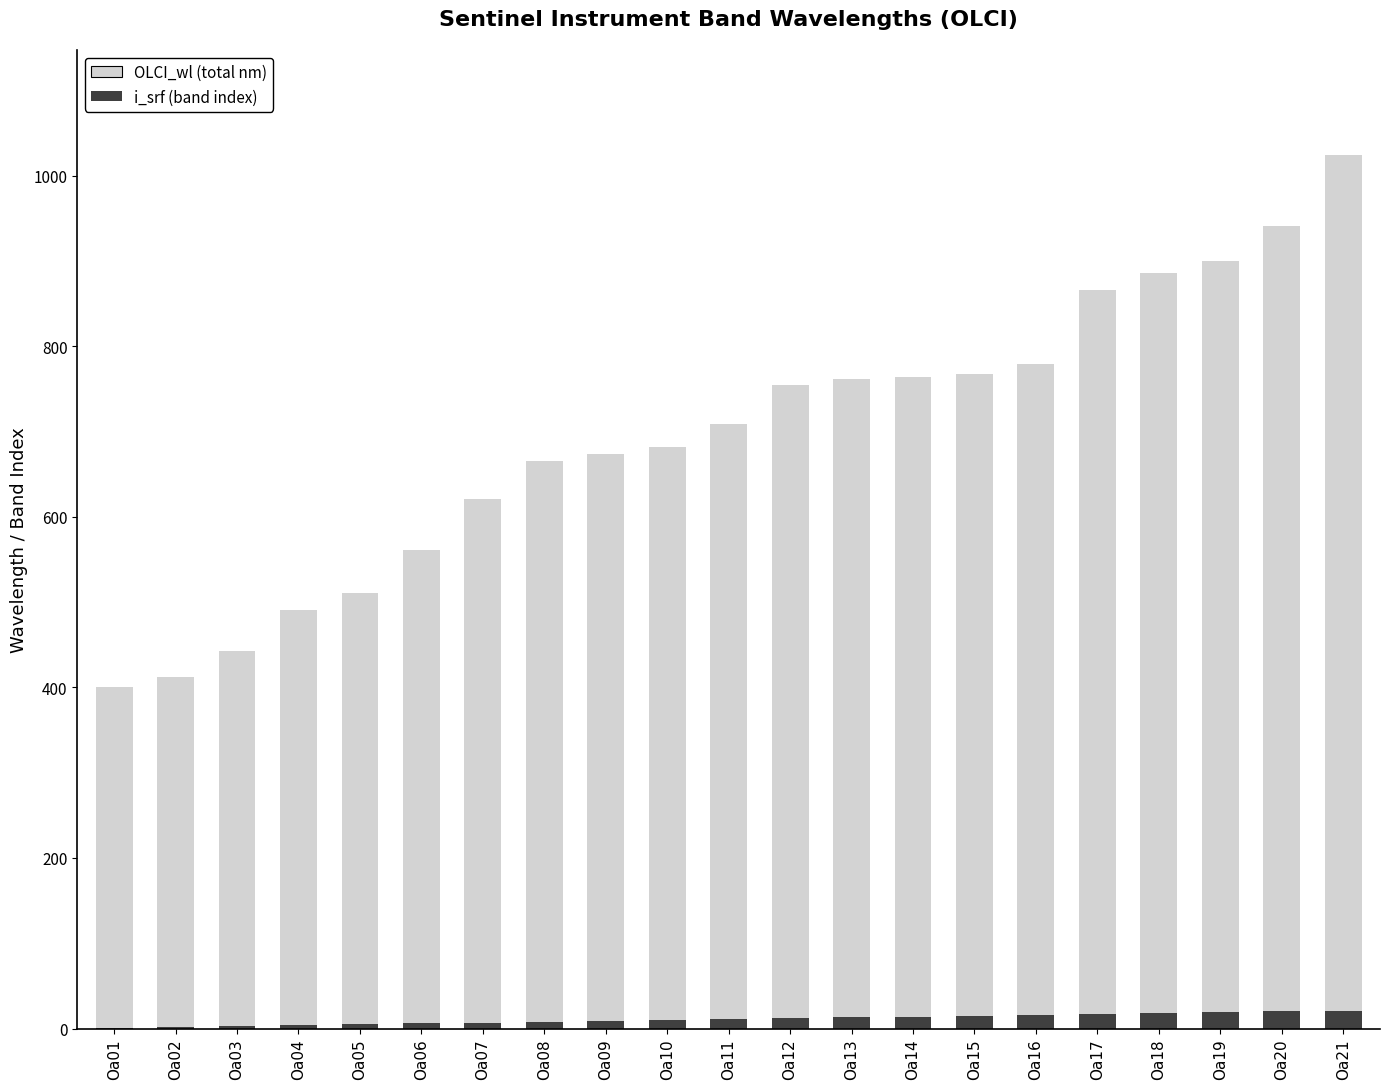

At which category is the sum across all series the highest?

Oa21